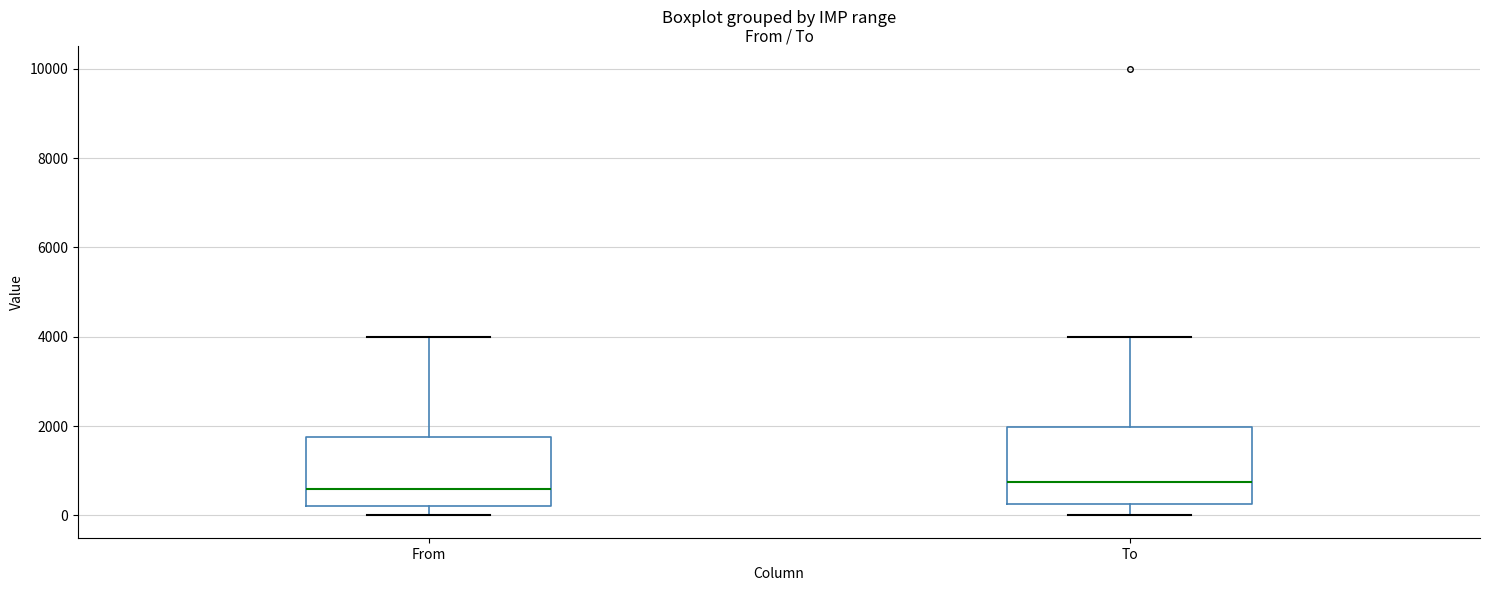

Where does the upper whisker of the box for To end on the y-axis? The values are not printed on the chart, so give them approximately, as read against the axis.

4000